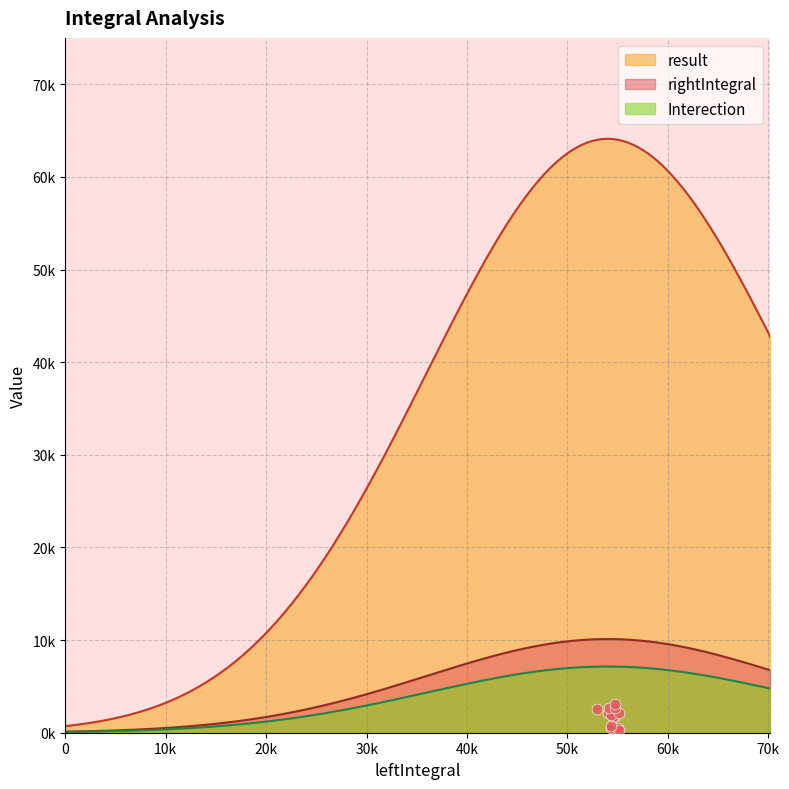

Which series has the largest total across all categories?

result